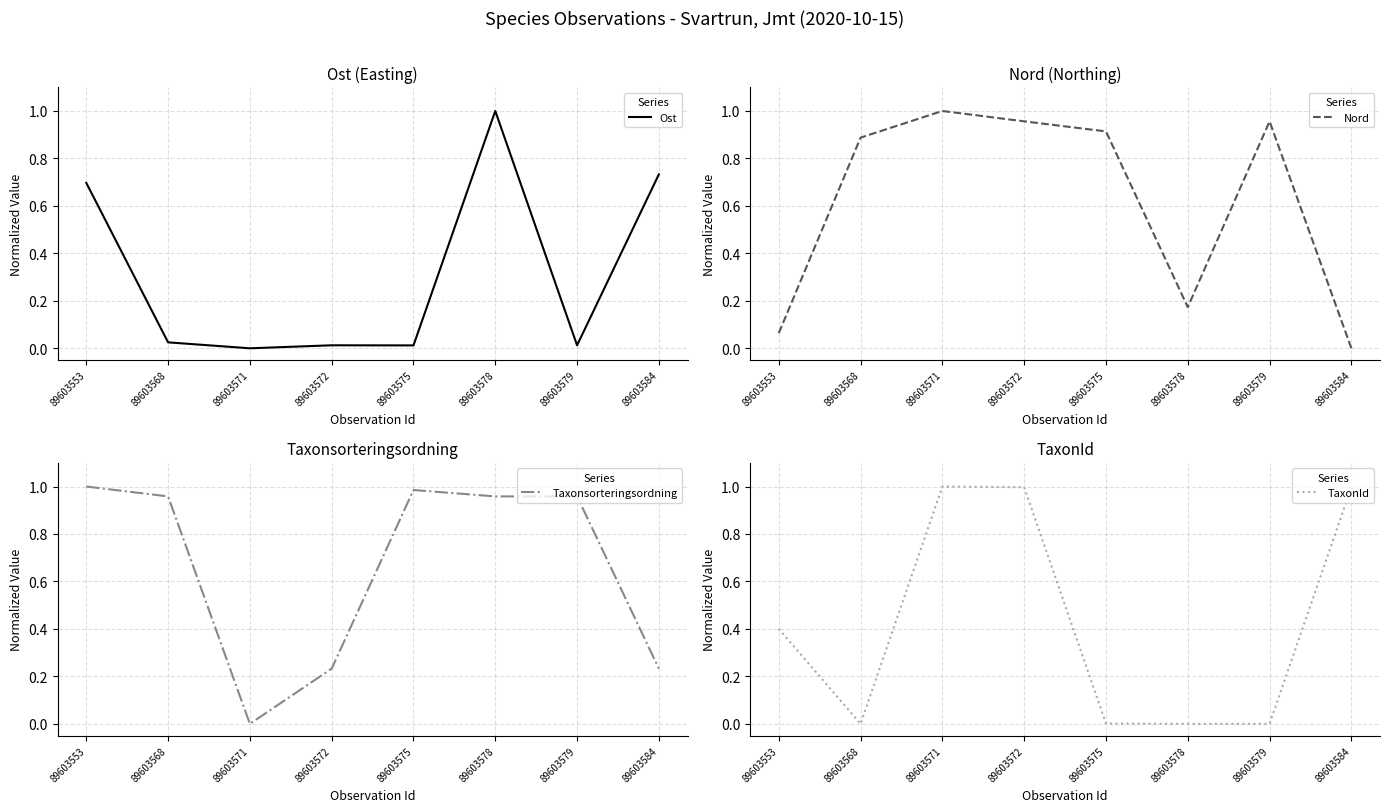

What value does the Nord series have at 89603579?

1.0